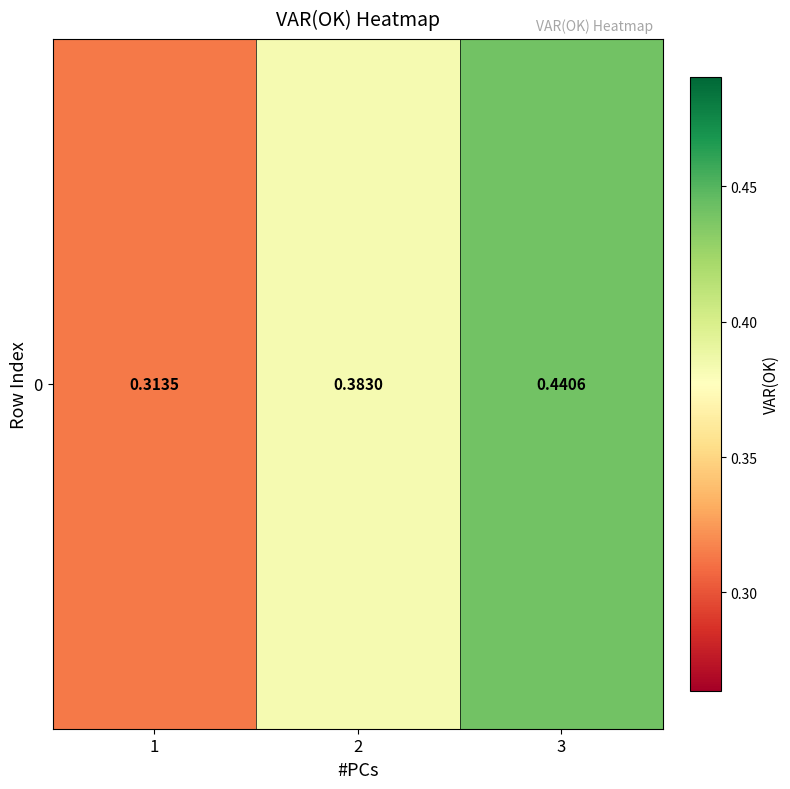

The chart shows a value of 0.1 at 1. True or false?

False